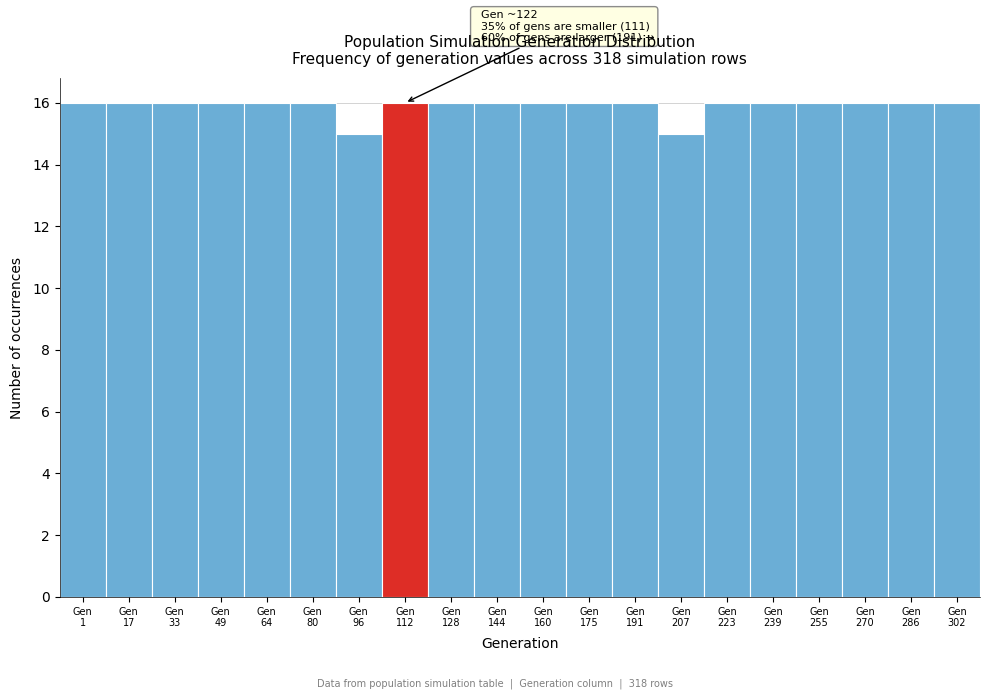

Reading left to right, what are all the values shown in this chart?

16	16	16	16	16	16	15	16	16	16	16	16	16	15	16	16	16	16	16	16